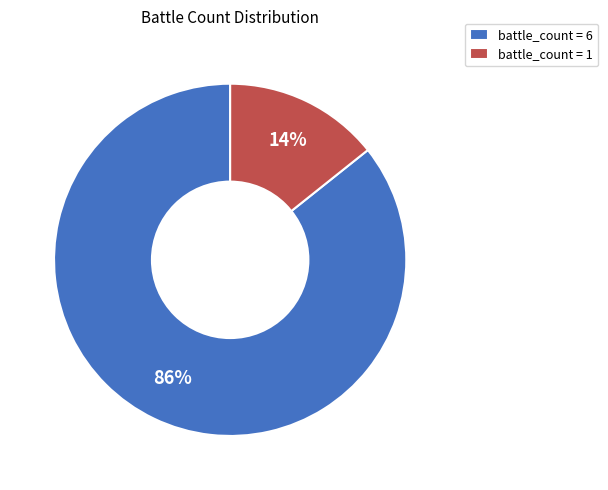

Is it true that battle_count = 6 is 86% of the pie?

True